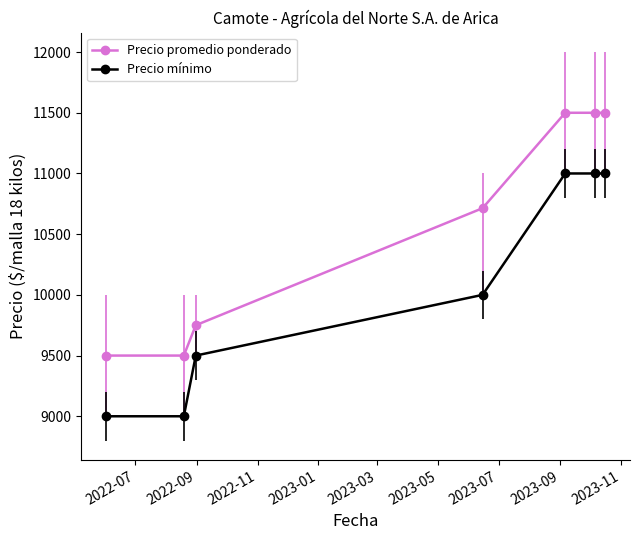

What are all the series names shown in the legend?

Precio promedio ponderado, Precio mínimo